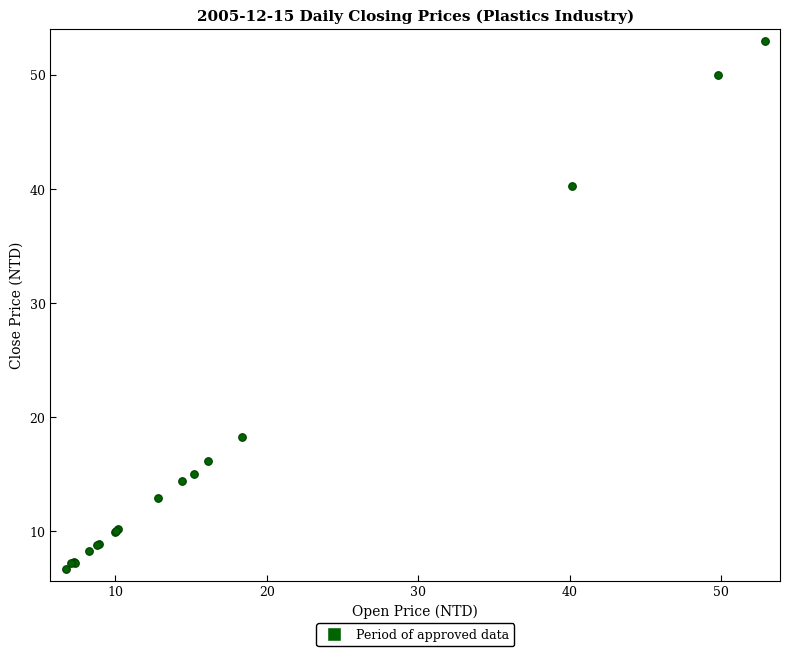

What Y value in the scatter plot is closest to 29?

18.3